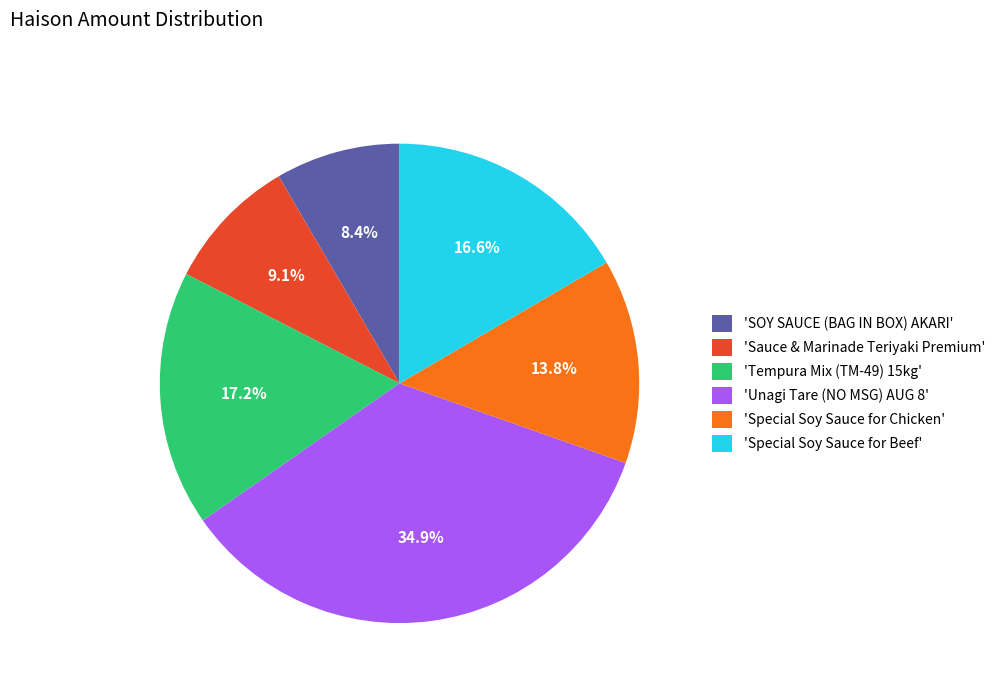

What is the largest slice in the pie chart?

'Unagi Tare (NO MSG) AUG 8'